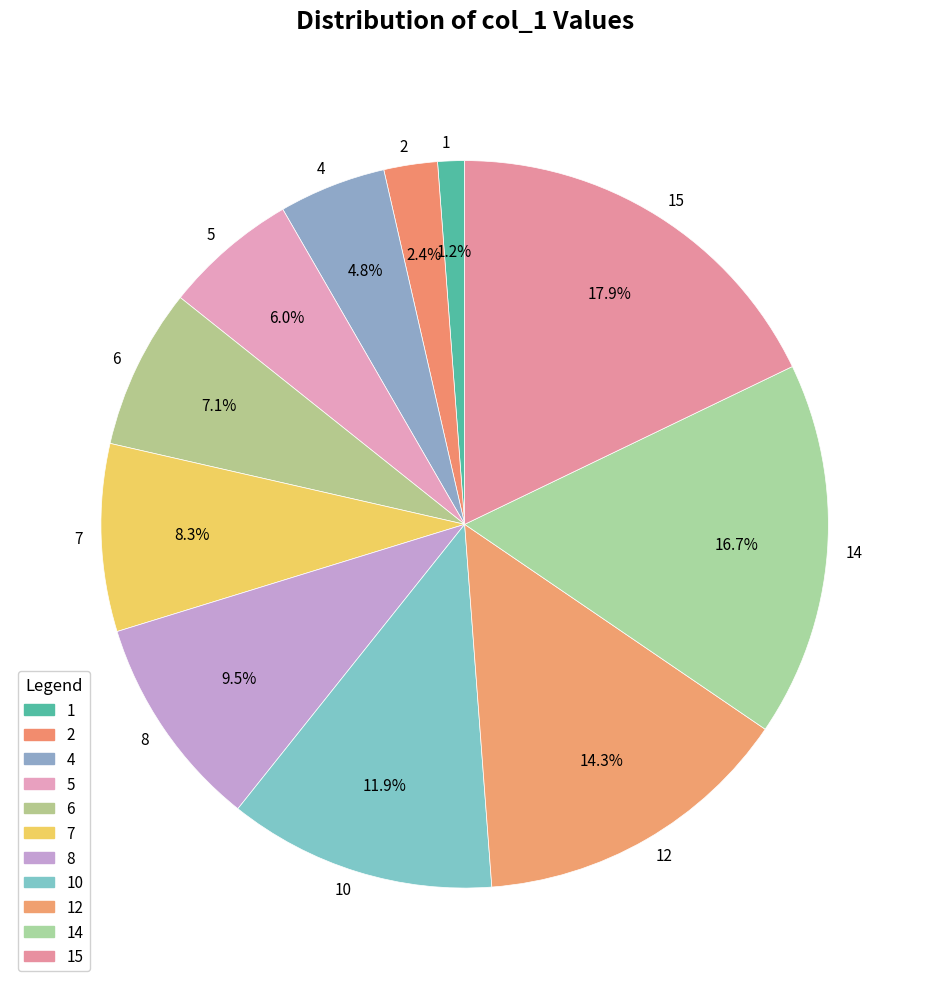

What percentage is NOT represented by 14?

83.3%